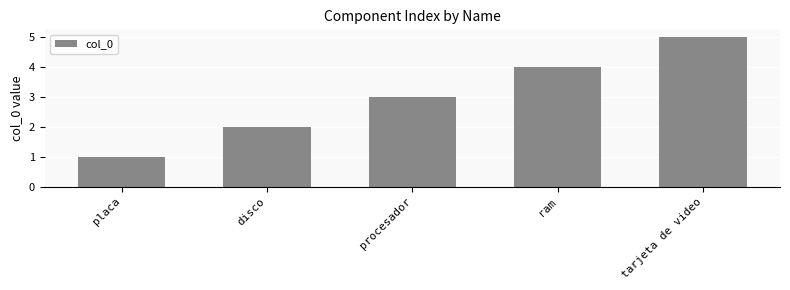

List the labels in order of value, largest first.

tarjeta de video, ram, procesador, disco, placa